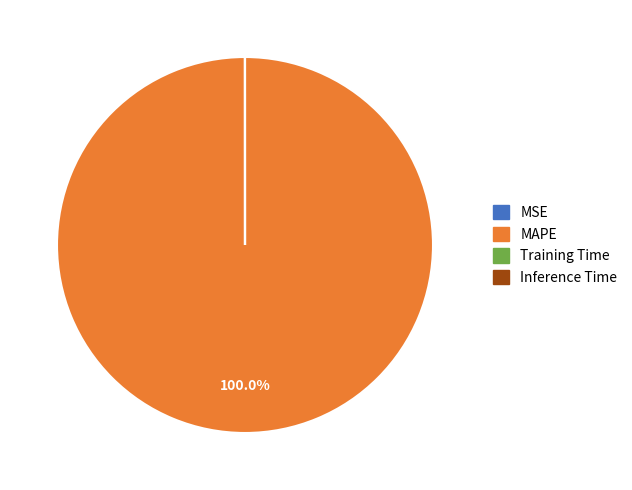

Does any single category account for the majority?

Yes